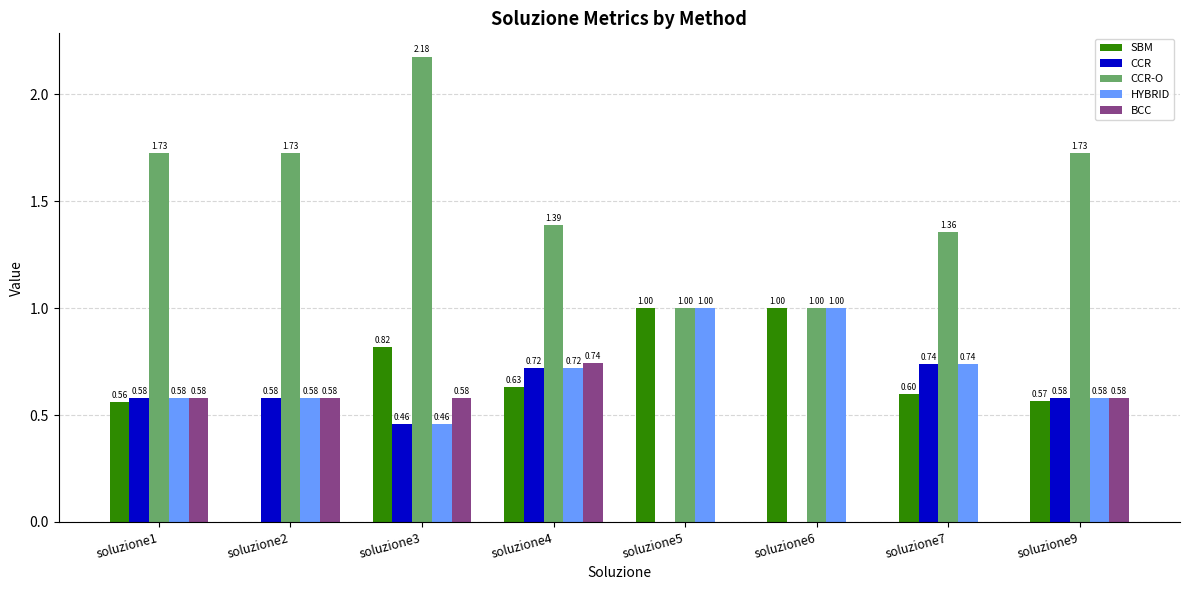

Does the chart contain stacked bars?

No